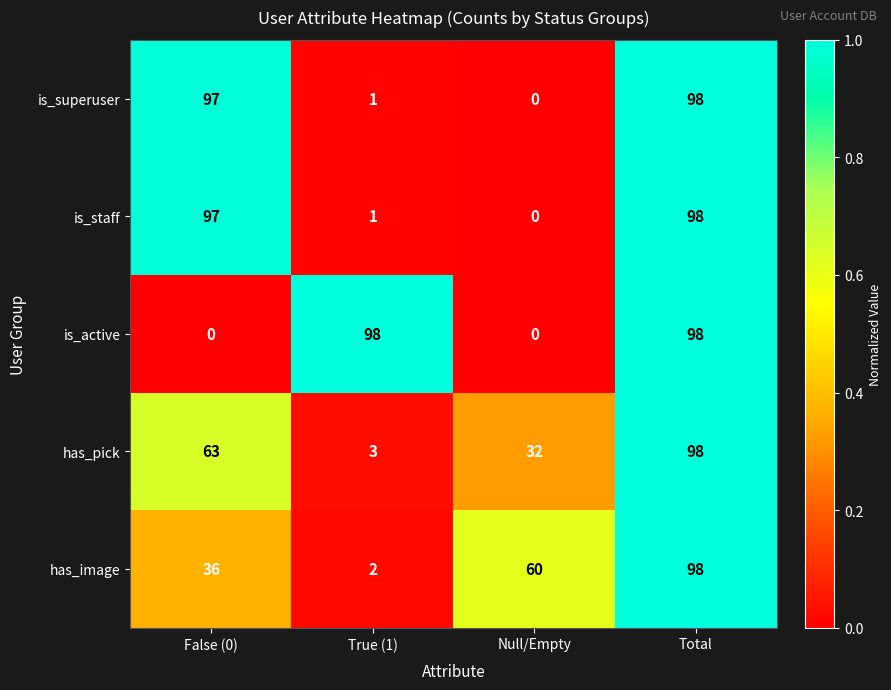

At how many categories does at least one series exceed 0?

4